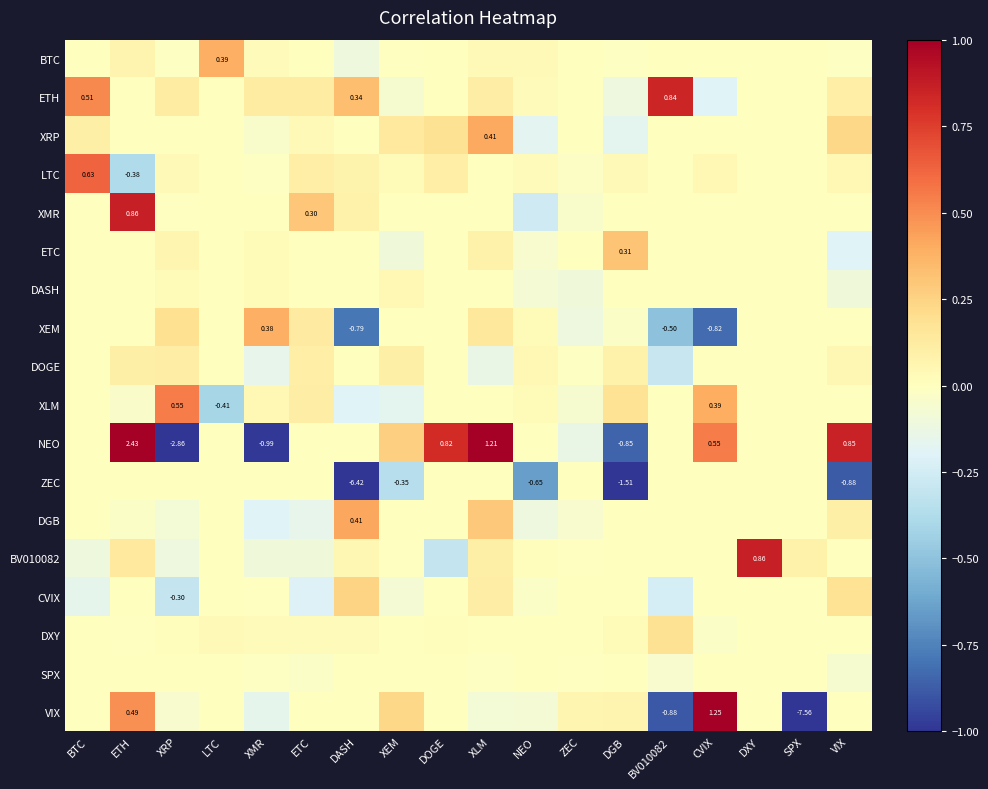

How many values in the BTC series exceed 0?

6